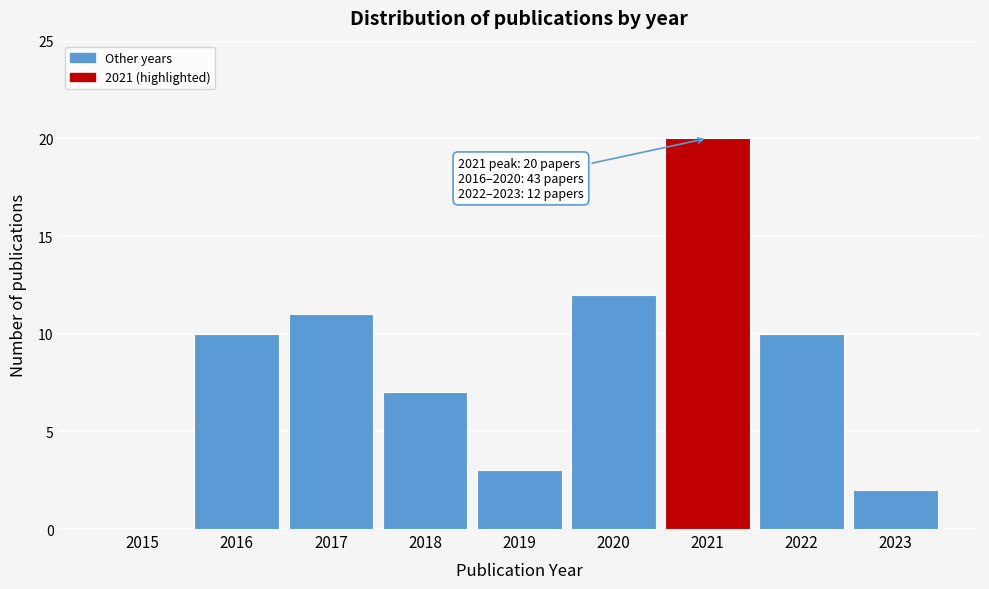

Reading left to right, extract all data points from this chart.

2015=0	2016=10	2017=11	2018=7	2019=3	2020=12	2021=20	2022=10	2023=2